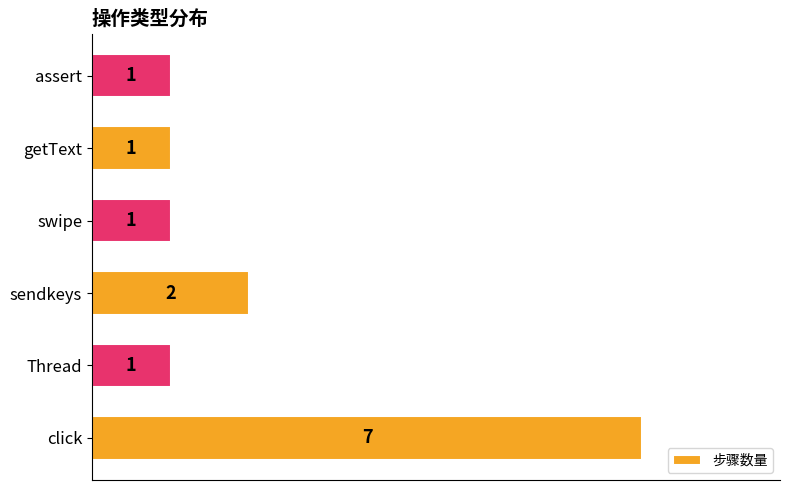

What is the sum of the values at swipe and sendkeys?

3